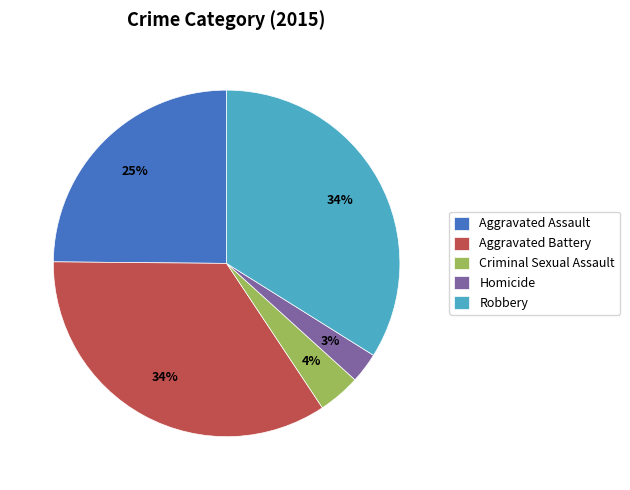

Is the sum of Homicide and Aggravated Battery greater than half?

No